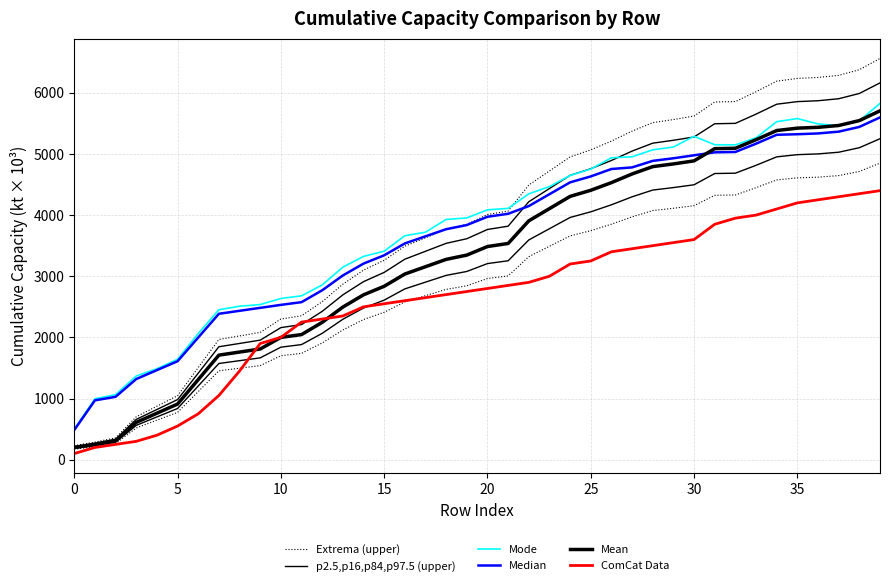

Is the value of Mode at 18 greater than the value of Mean at 38?

No